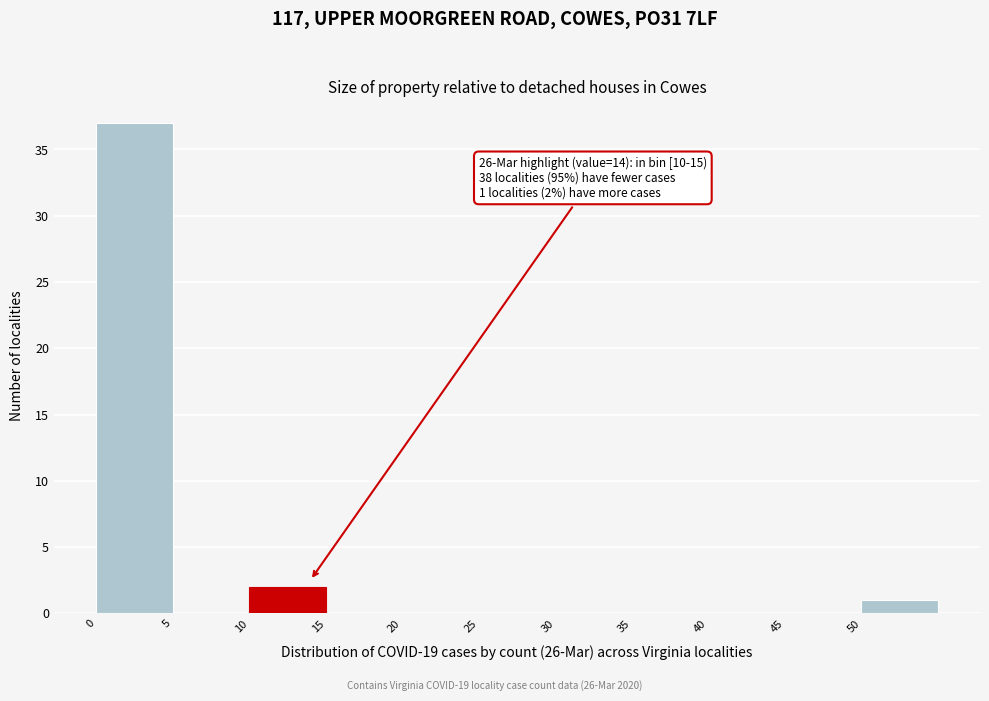

Which range on the x-axis has the tallest bar?

0 to 5